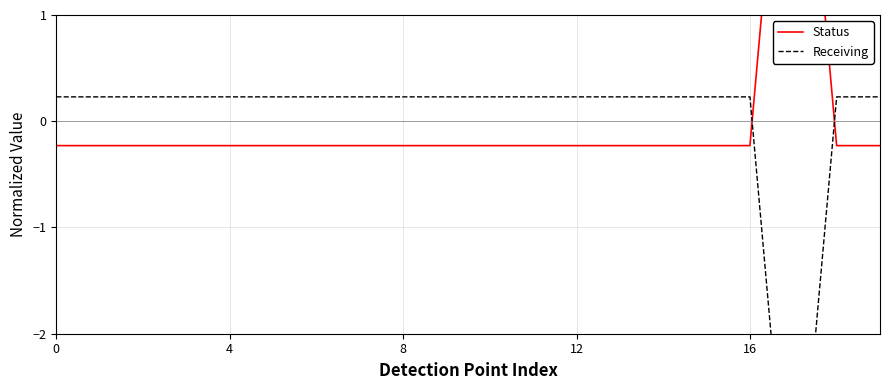

How many intersections are there between Receiving and Status?

2